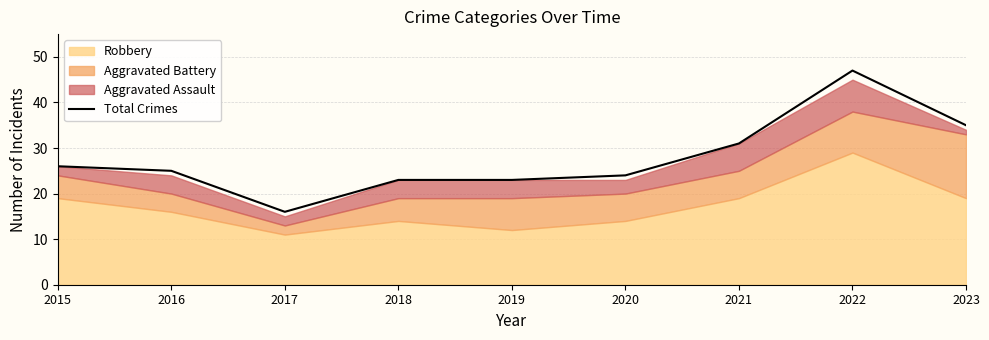

Where is the data nearest to the value 31?

2021